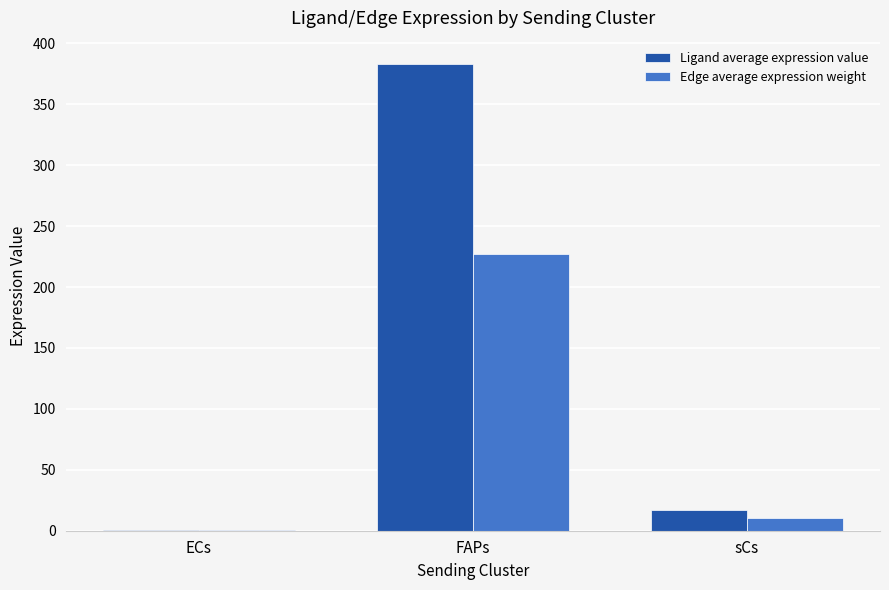

Between FAPs and sCs, which series saw the biggest shift?

Ligand average expression value